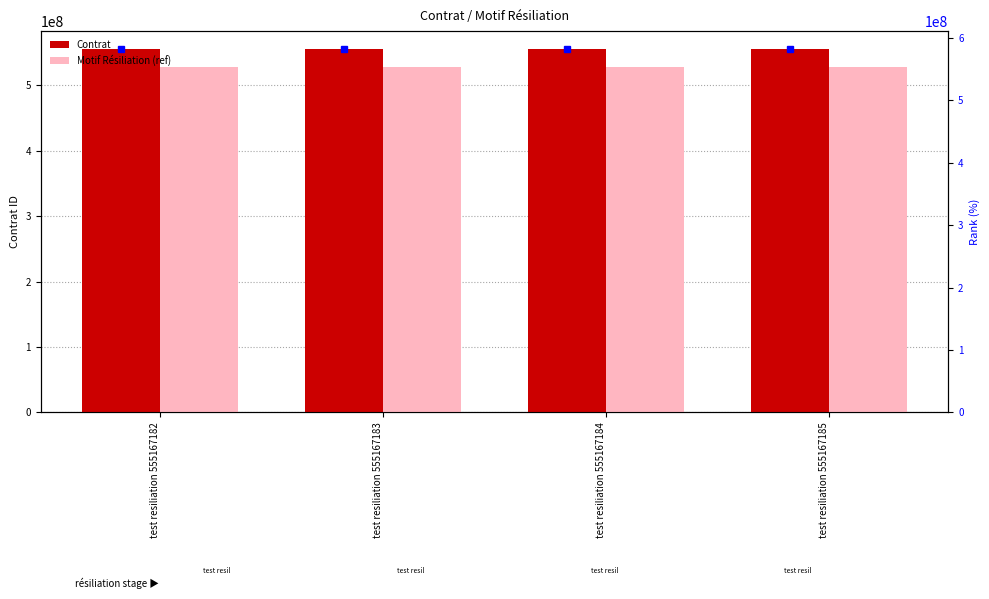

What is the value of the Contrat bar at the 3rd from the left?

555166789.0